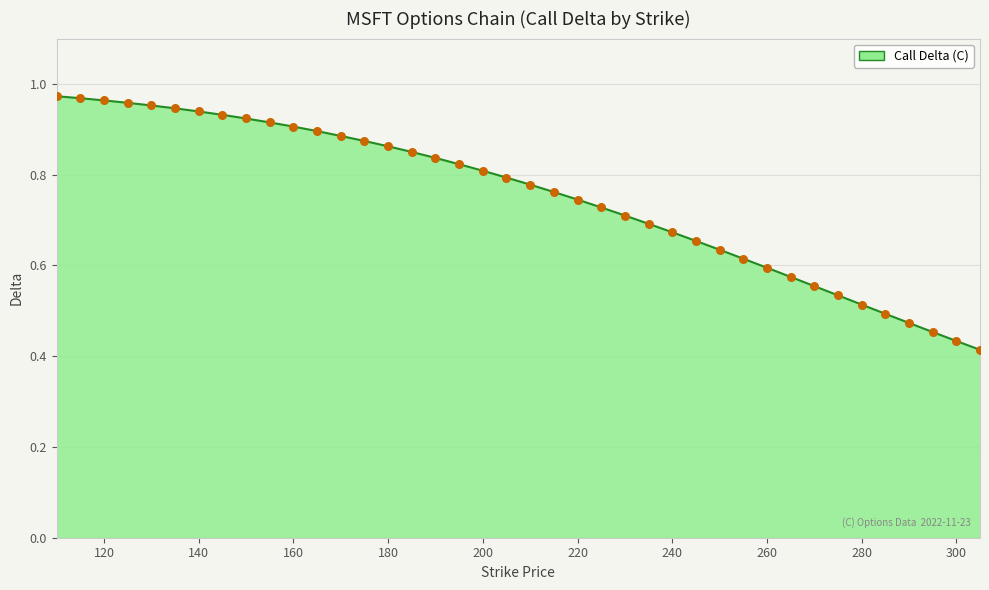

Is this an area chart (filled region under the line)?

Yes